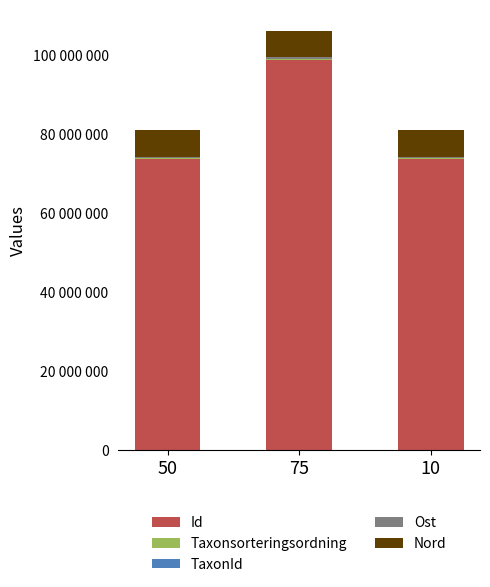

Are the bars grouped side by side (vs. stacked)?

No